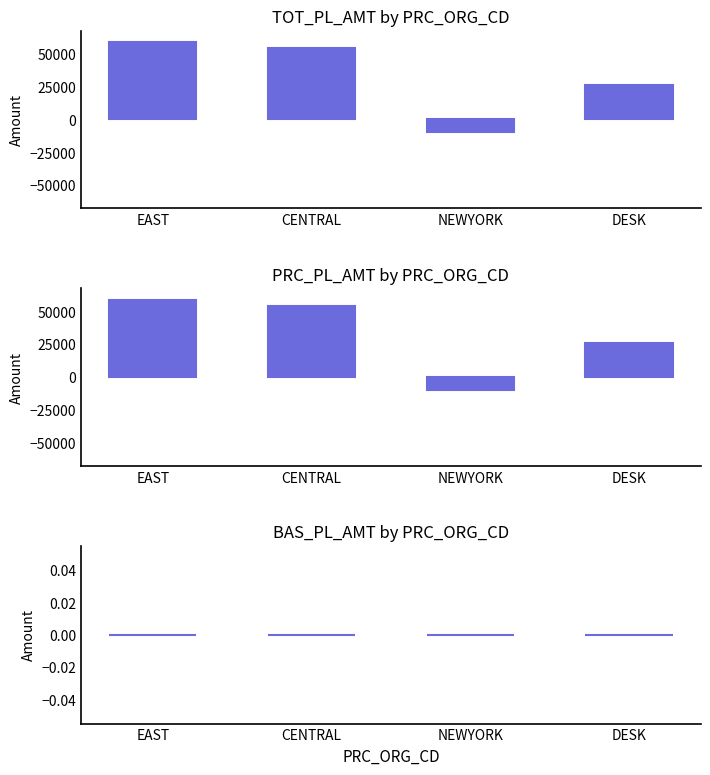

Rank the series at NEWYORK from lowest to highest value.

TOT_PL_AMT, PRC_PL_AMT, BAS_PL_AMT